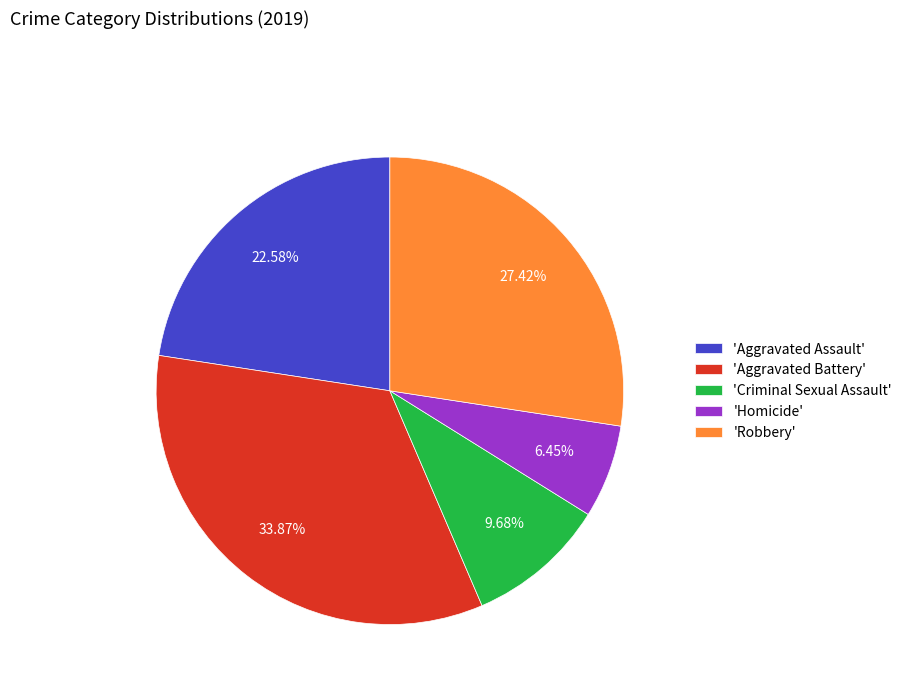

Which has a higher value, 'Homicide' or 'Criminal Sexual Assault'?

'Criminal Sexual Assault'